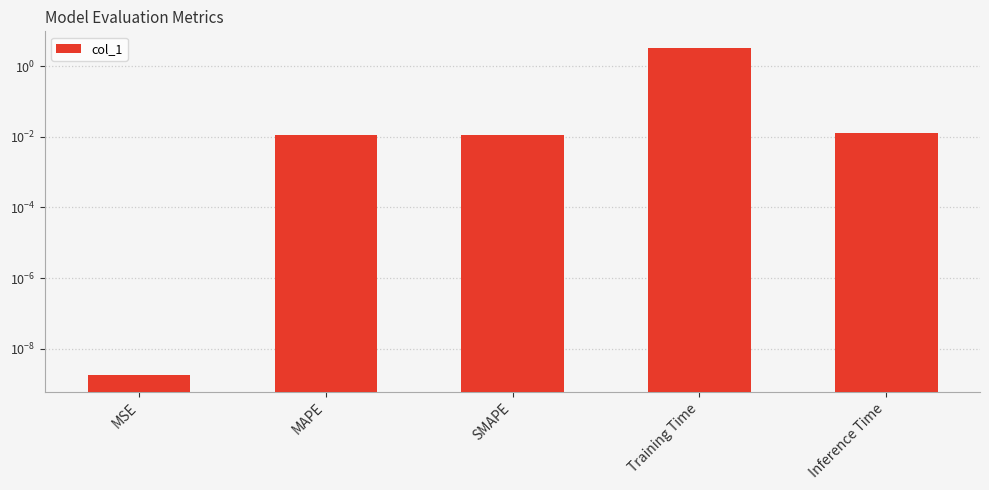

What is the change in value from SMAPE to Training Time?

+3.3